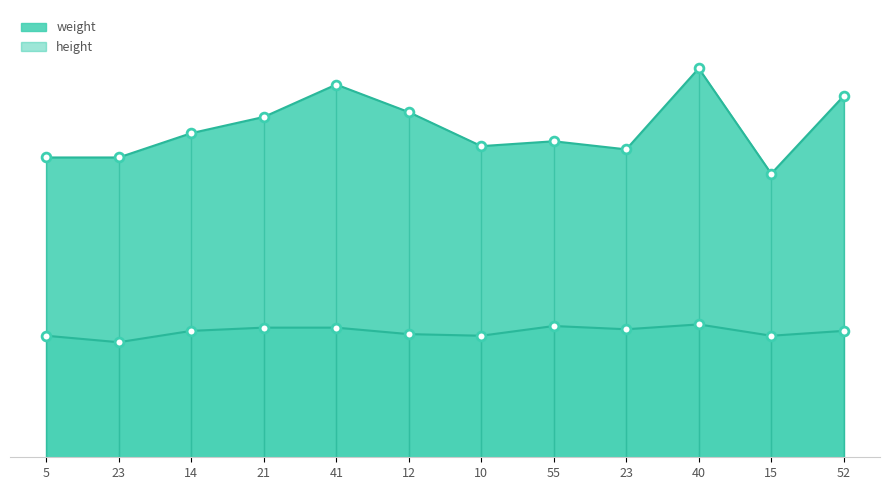

Which series has the largest total across all categories?

weight